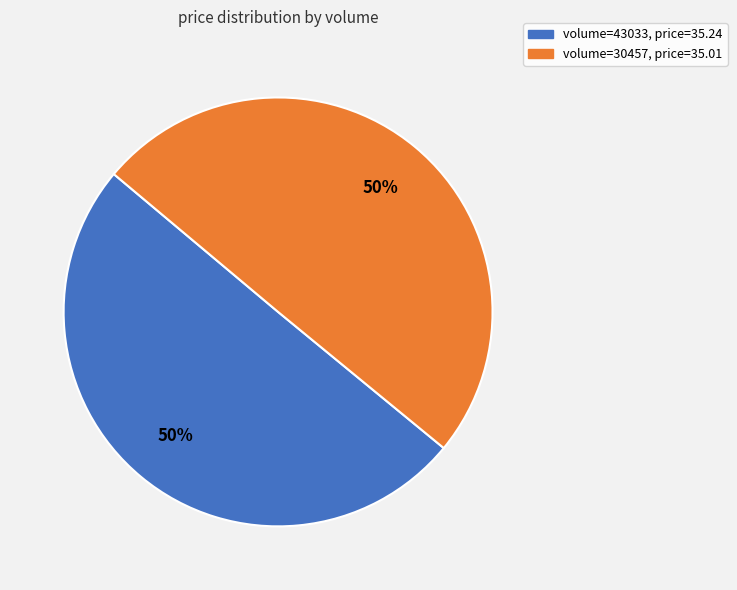

True or false: volume=43033, price=35.24 accounts for 56% of the total.

False